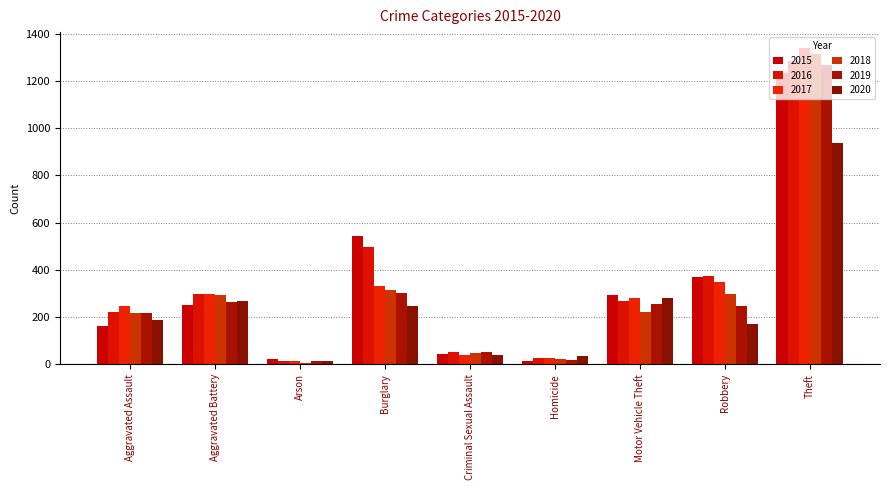

How many values in the 2020 series are below 188?

4